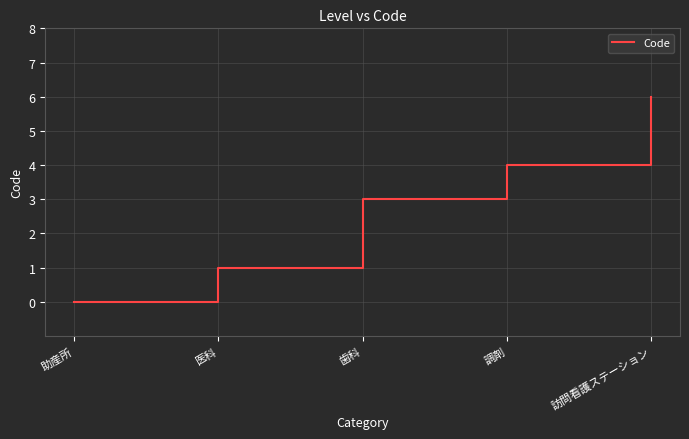

Reading left to right, list all the values displayed in this chart.

助産所=0	医科=1	歯科=3	調剤=4	訪問看護ステーション=6